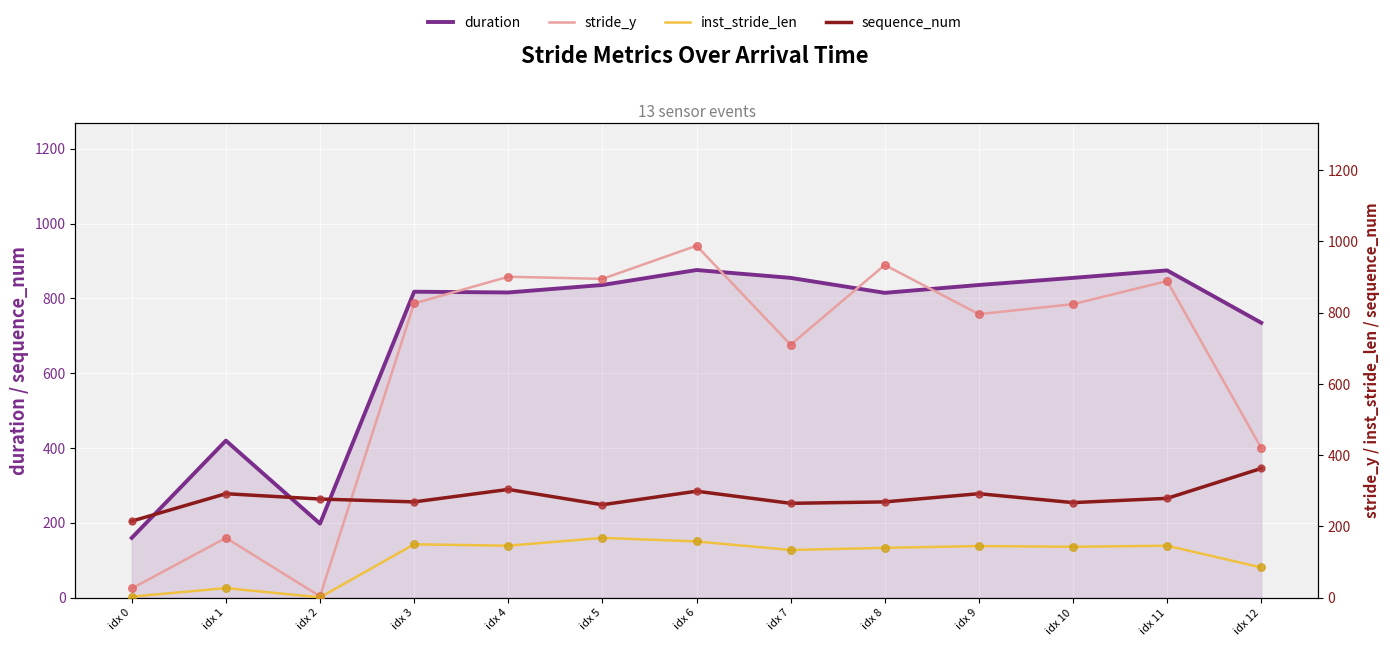

At how many categories does at least one series exceed 119?

13